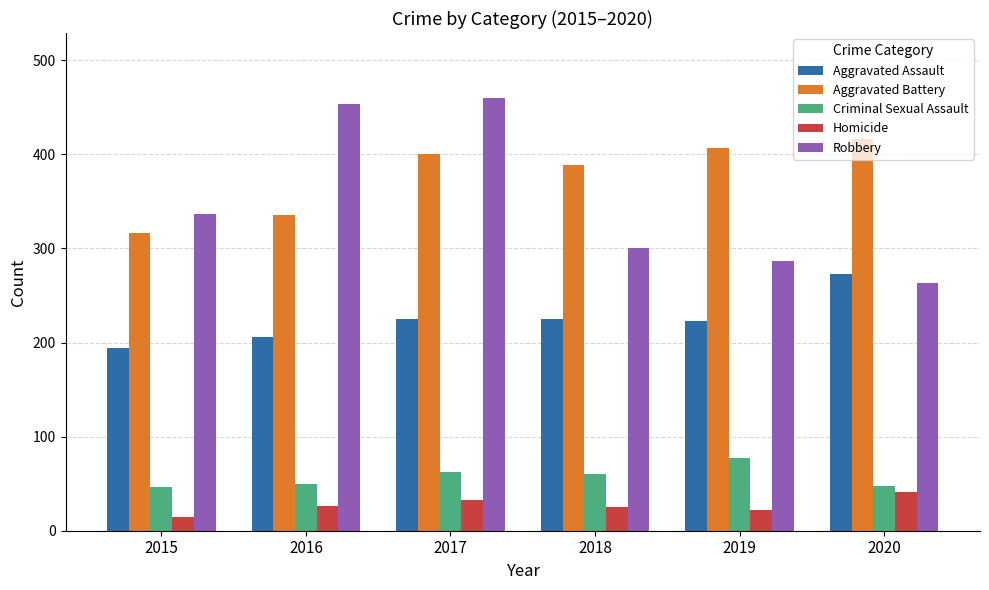

How many groups of bars are there?

6